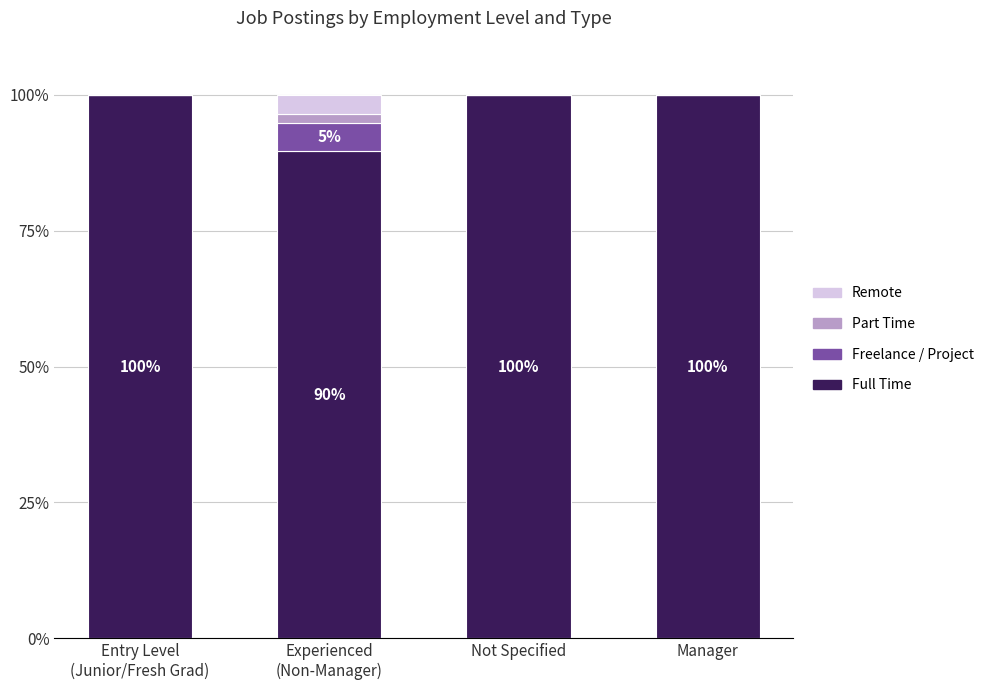

What is the maximum value for Full Time?

100.0